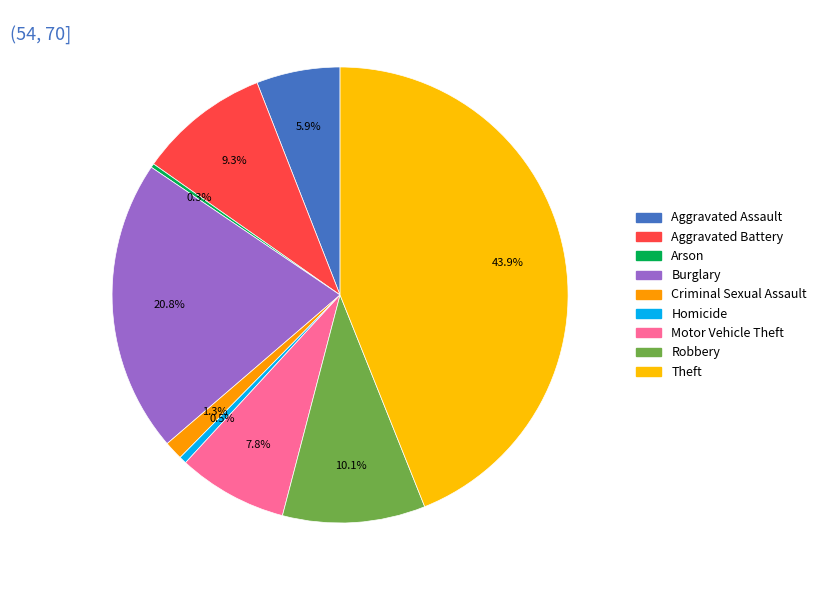

True or false: Aggravated Assault accounts for 18% of the total.

False